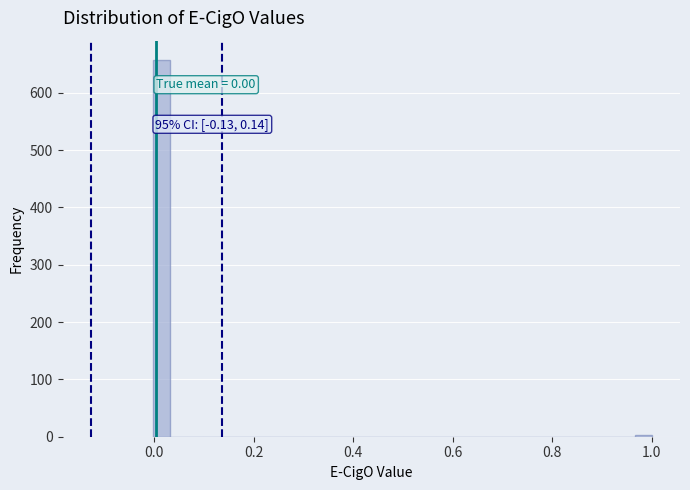

Read against the x-axis, roughly where is the centre of the tallest bar?

0.02